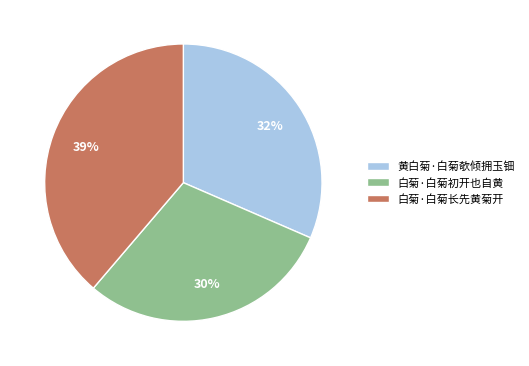

Which category has the biggest portion of the pie?

白菊·白菊长先黄菊开